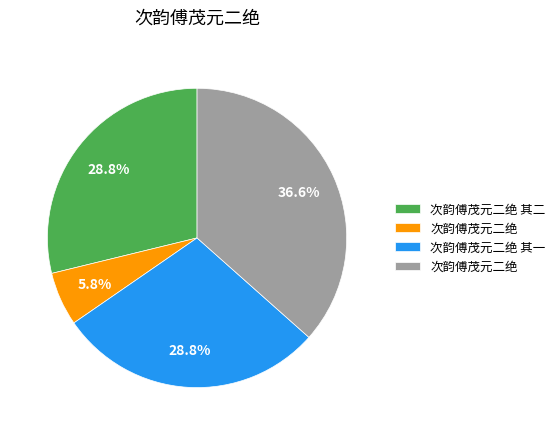

Is there a majority slice in this chart?

No